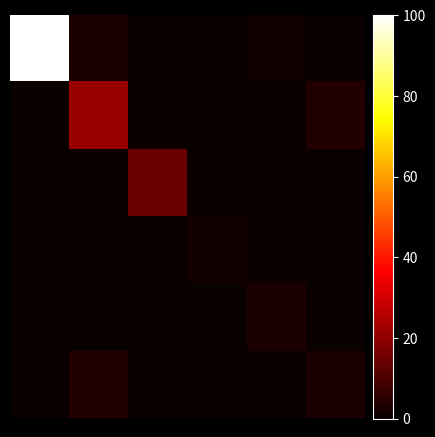

What is the greatest value displayed?

100.0